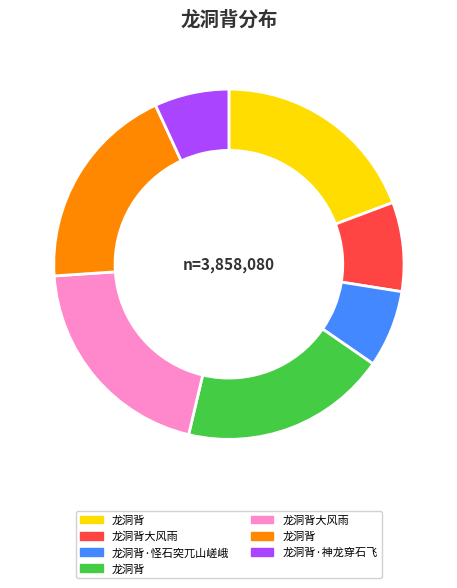

Is there any slice that represents more than half of the pie?

No